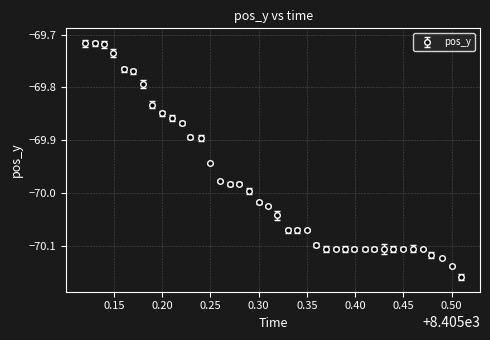

What is the difference between the maximum and minimum values?

0.4